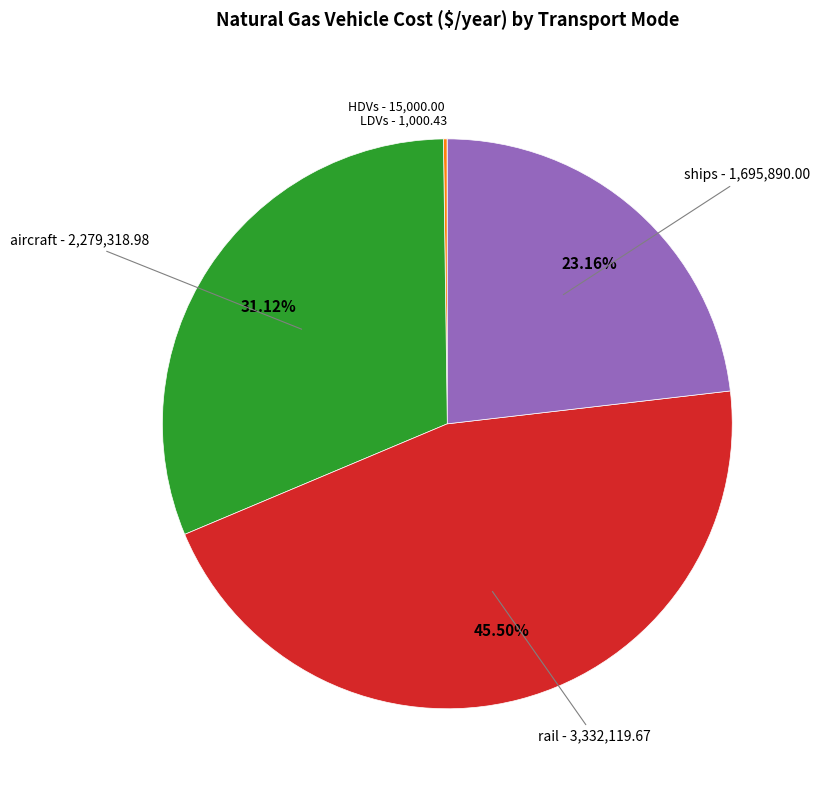

Does any single category account for the majority?

No